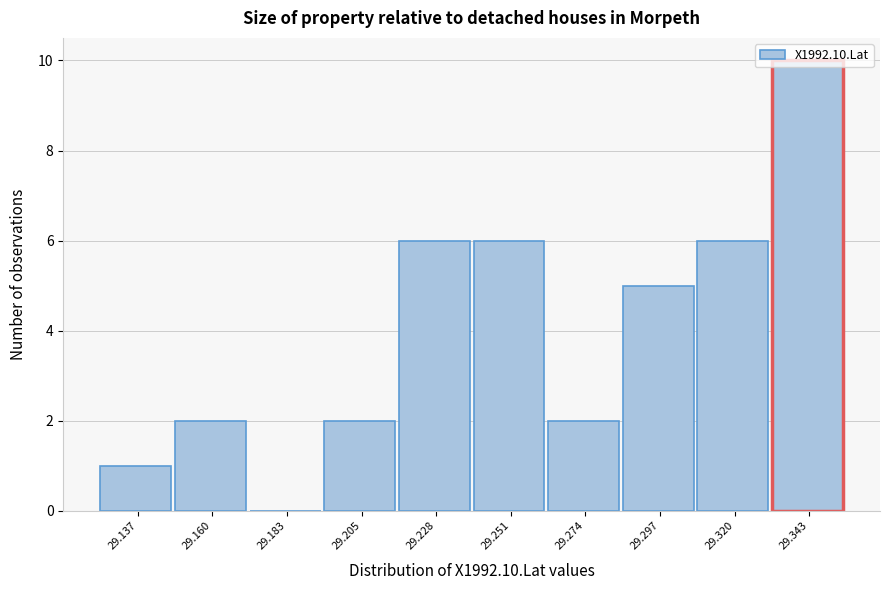

The value at 29.160 is 2. True or false?

True